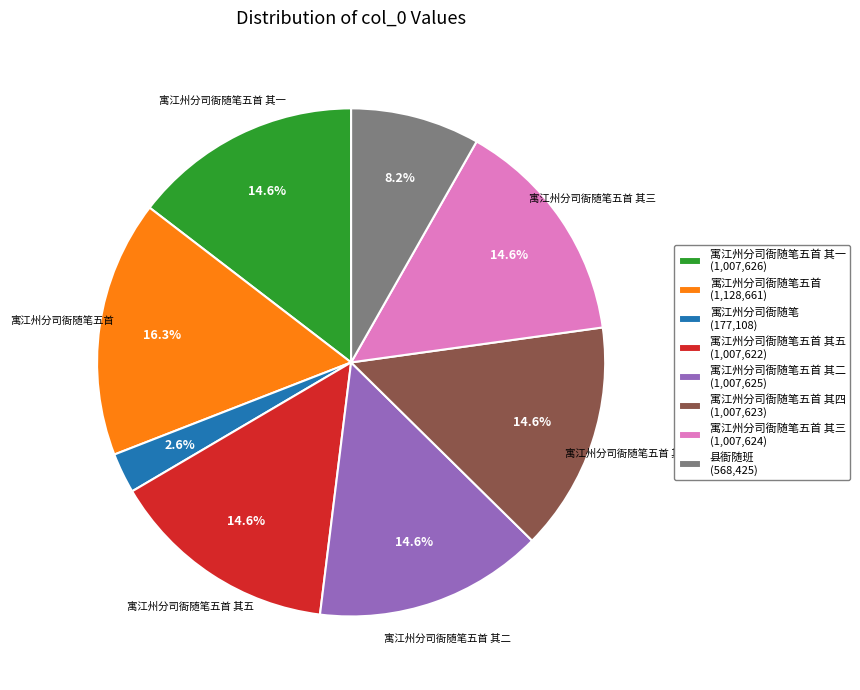

What is the smallest slice in the pie chart?

寓江州分司衙随笔 (177,108)